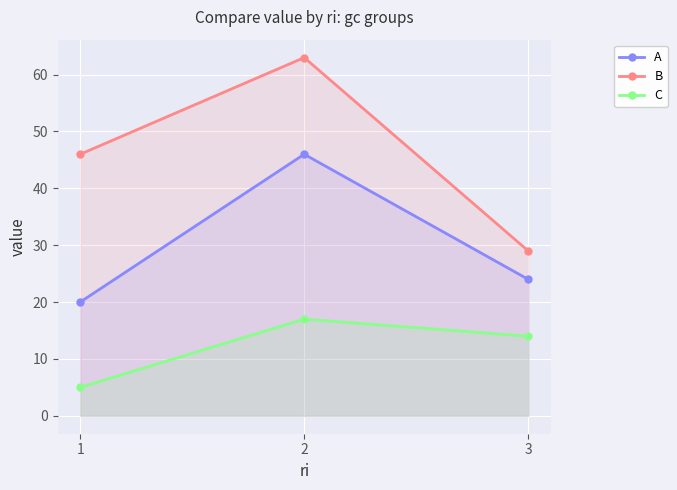

At which label is B closest to 46?

1